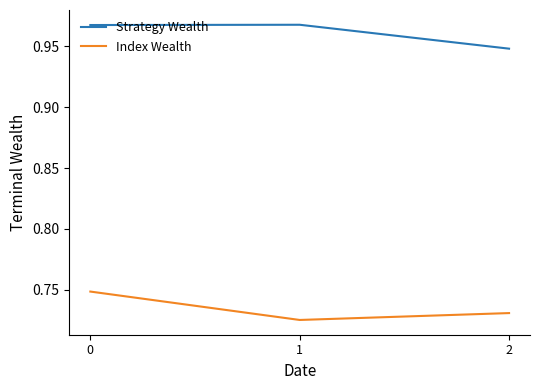

Which series changed the most between 0 and 1?

Index Wealth